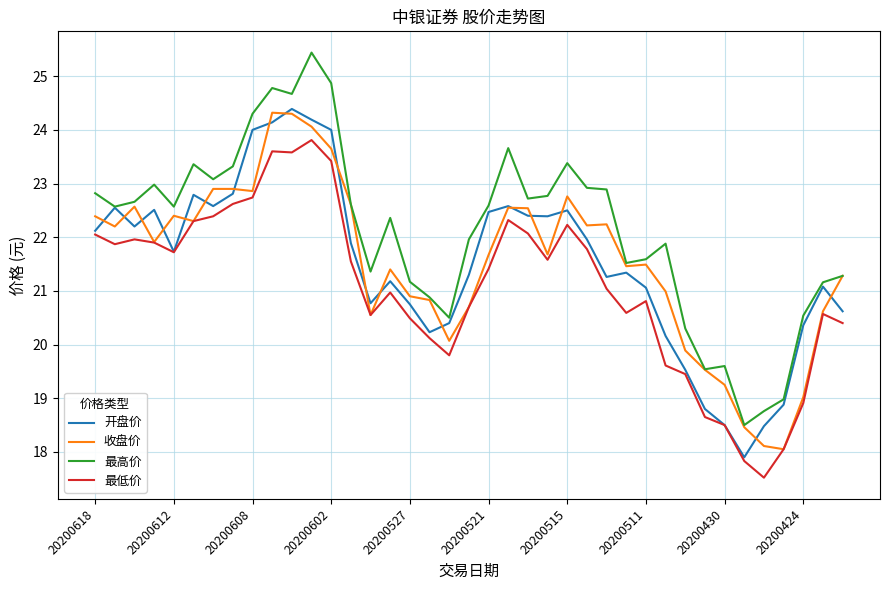

What is the highest value of the 收盘价 series?

24.3